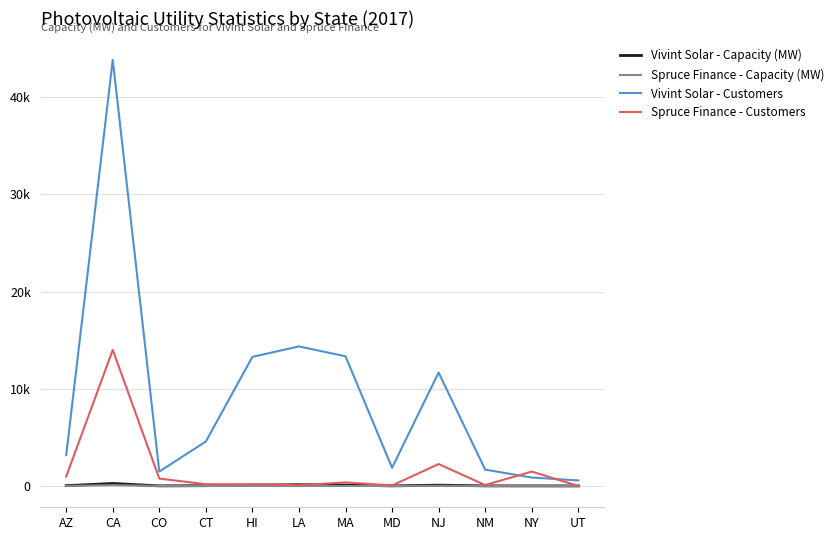

Where is Spruce Finance - Capacity (MW) nearest to the value 44?

NJ